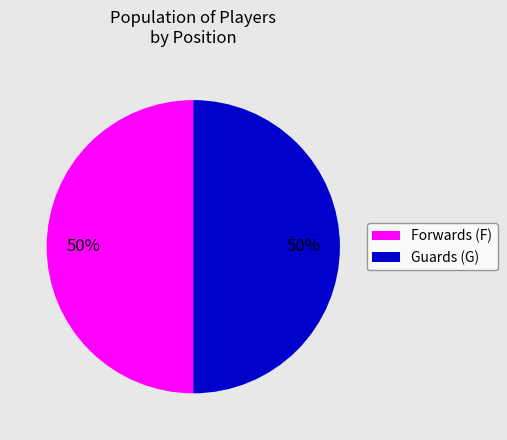

Combined, do Guards (G) and Forwards (F) account for over 50%?

Yes